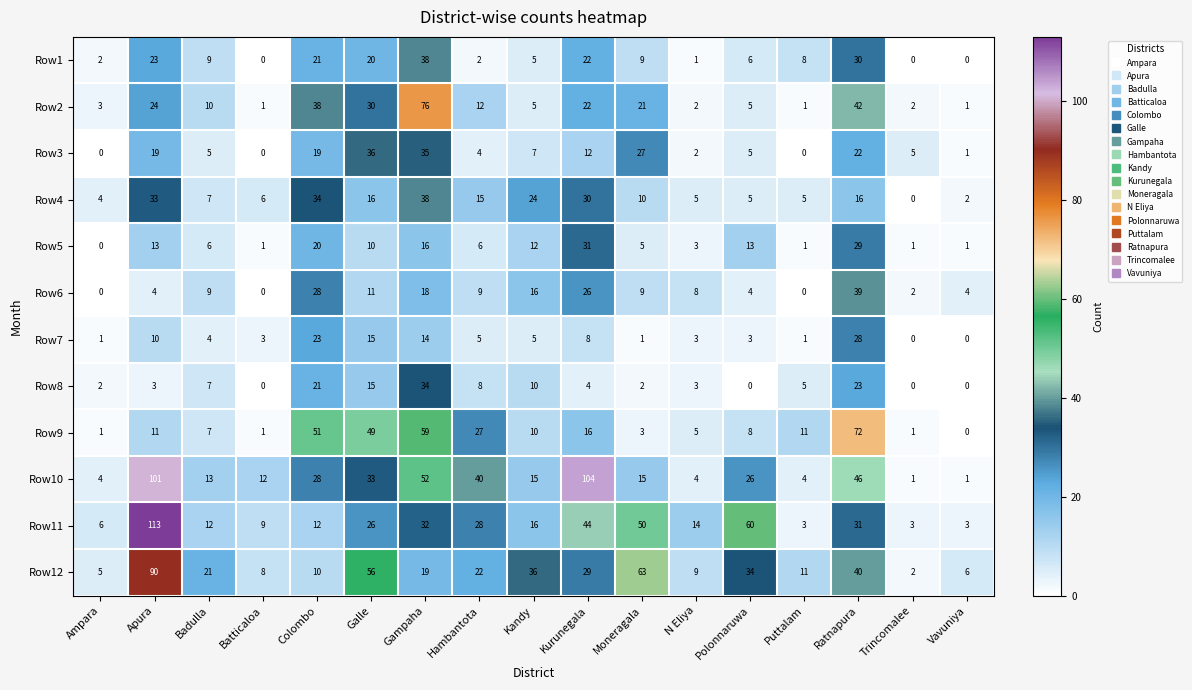

How many data points does each series have?

17